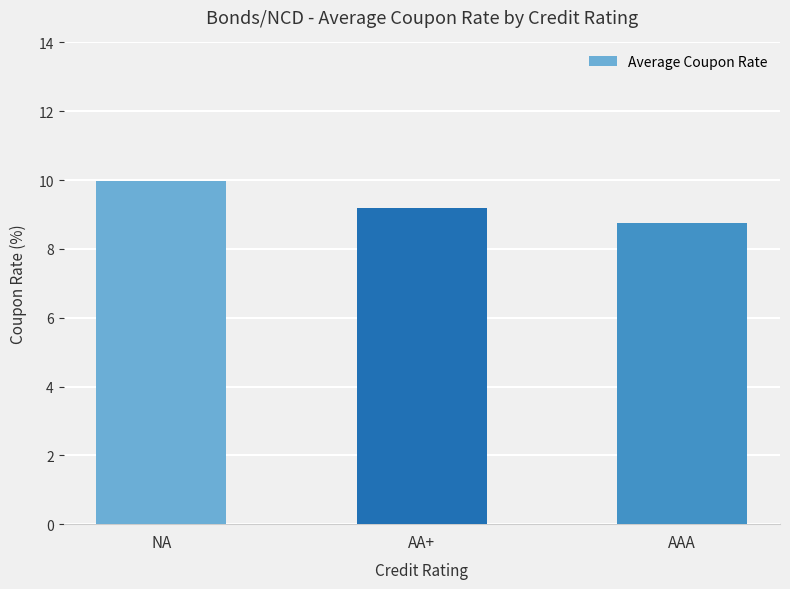

What is the value of the 1st bar from the left?

10.0